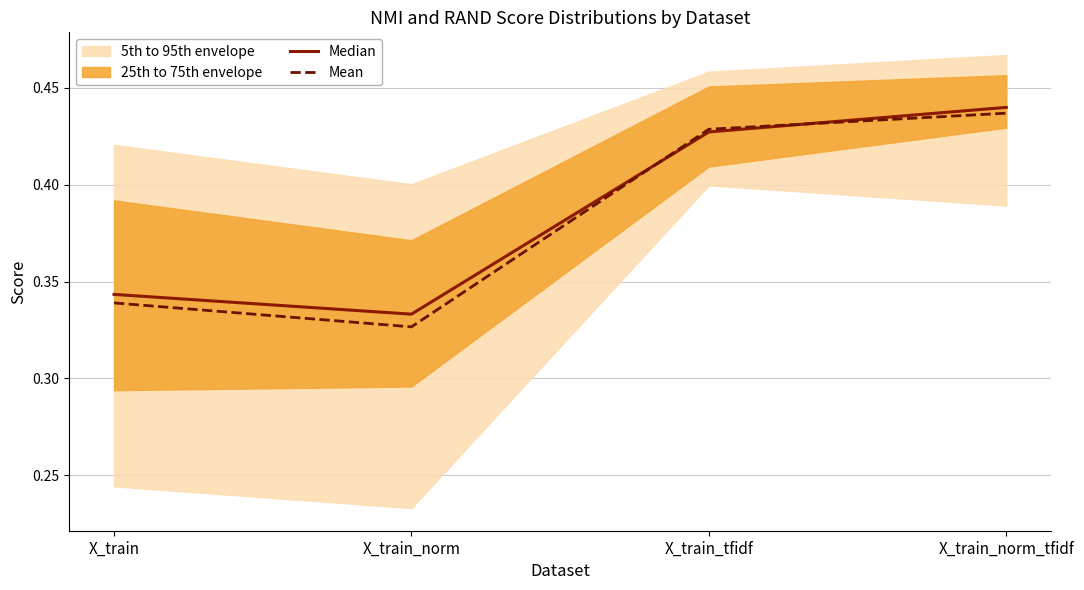

Reading left to right, list all the values displayed in this chart.

Median: X_train=0.3	X_train_norm=0.3	X_train_tfidf=0.4	X_train_norm_tfidf=0.4
Mean: X_train=0.3	X_train_norm=0.3	X_train_tfidf=0.4	X_train_norm_tfidf=0.4